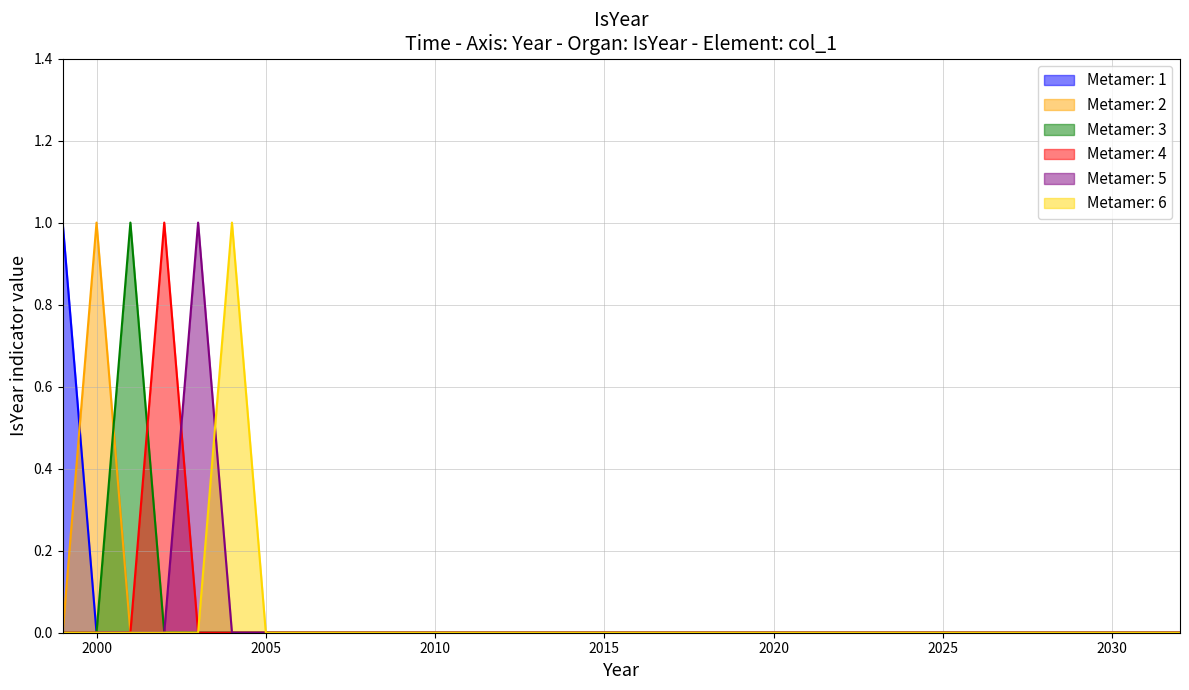

Rank the series at Y16 from lowest to highest value.

Metamer: 1, Metamer: 2, Metamer: 3, Metamer: 4, Metamer: 5, Metamer: 6